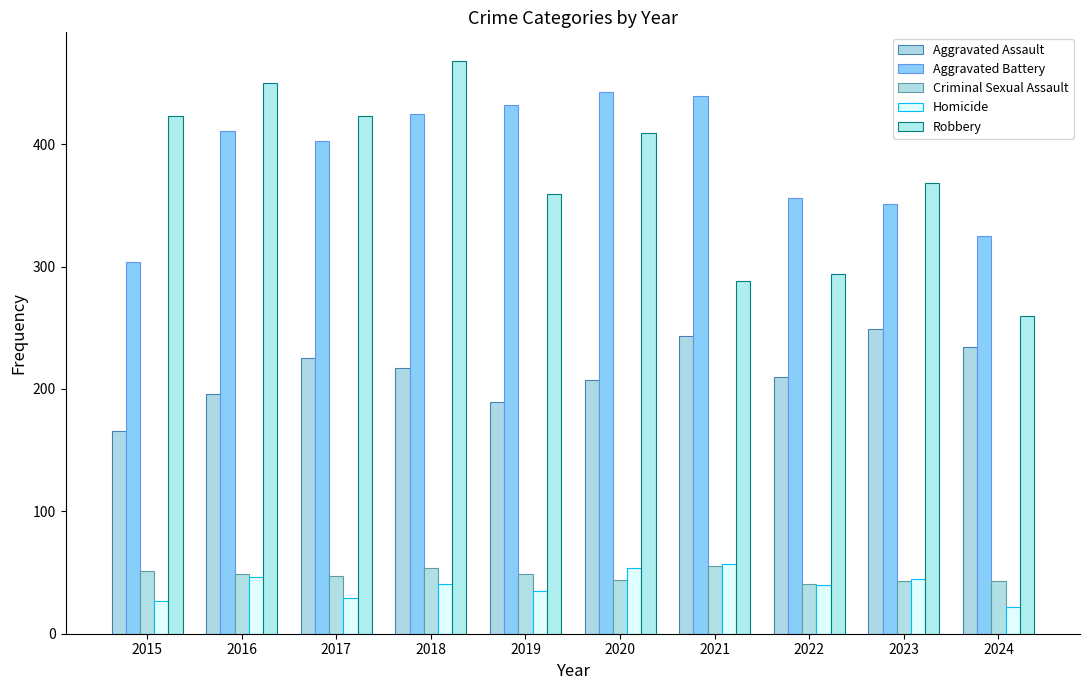

Reading right to left, transcribe all the data shown in this chart.

Aggravated Assault: 234	249	210	243	207	189	217	225	196	166
Aggravated Battery: 325	351	356	439	443	432	425	403	411	304
Criminal Sexual Assault: 43	43	41	55	44	49	54	47	49	51
Homicide: 22	45	40	57	54	35	41	29	46	27
Robbery: 260	368	294	288	409	359	468	423	450	423